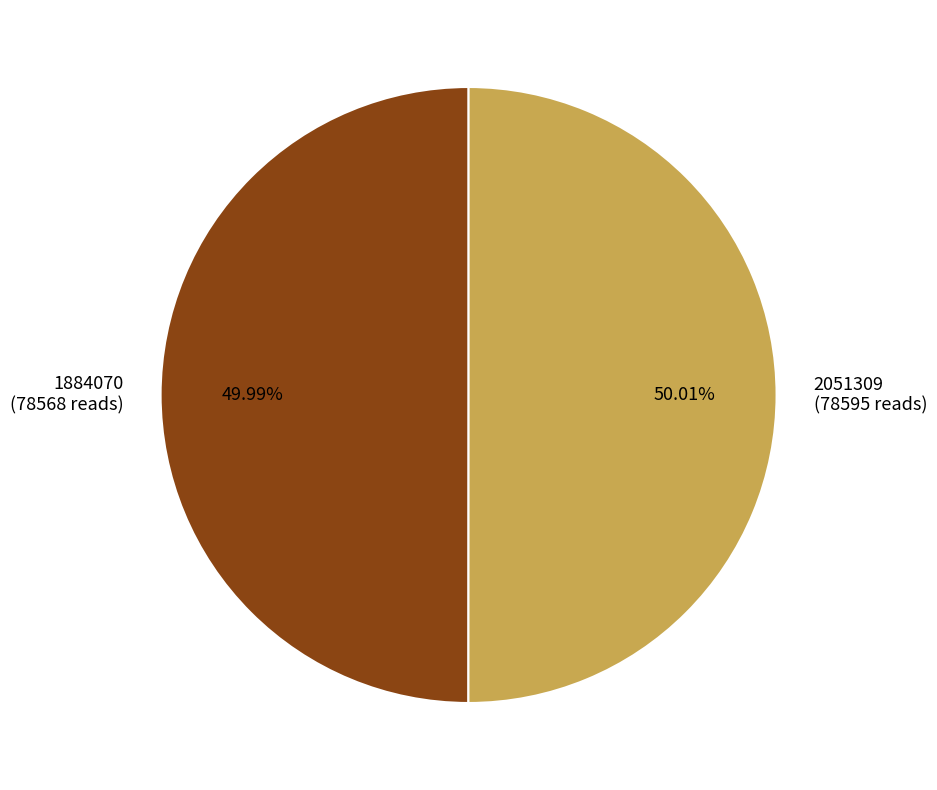

Is there a majority slice in this chart?

Yes